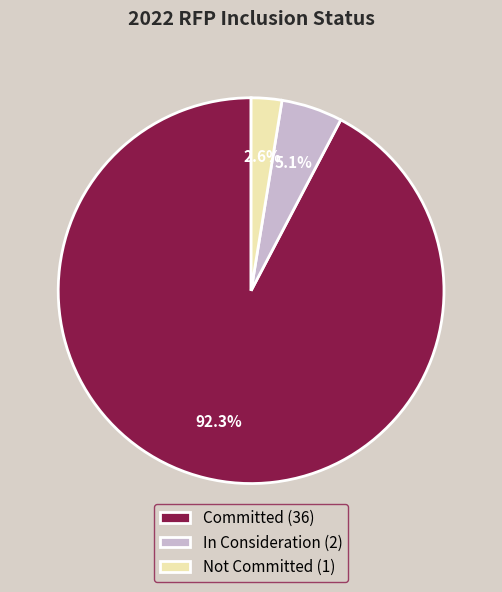

To the nearest percent, what percentage of the pie is In Consideration?

5%